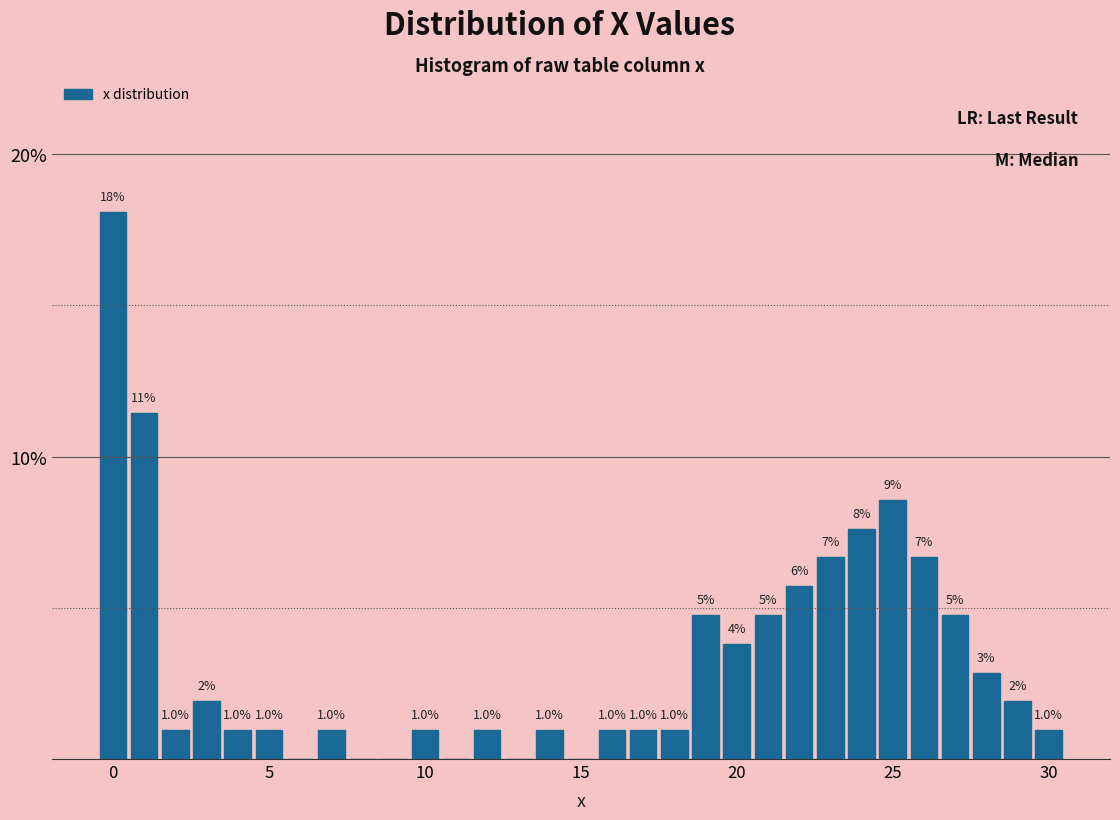

Around what value on the x-axis is the tallest bar? Give the approximate position of its centre, as read against the axis.

0.0